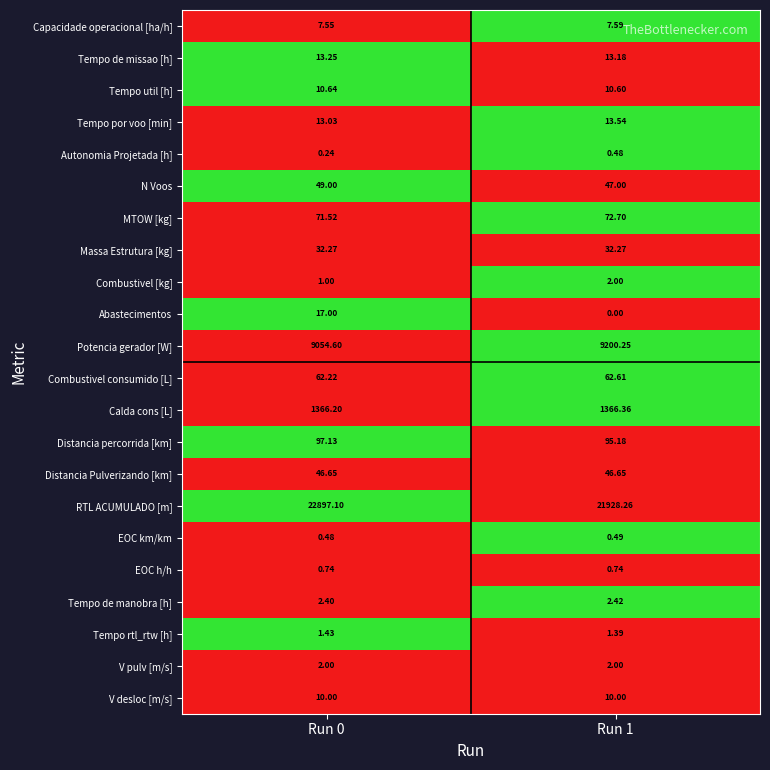

Rank the series at Run 0 from lowest to highest value.

Autonomia Projetada [h], EOC km/km, EOC h/h, Combustivel [kg], Tempo rtl_rtw [h], V pulv [m/s], Tempo de manobra [h], Capacidade operacional [ha/h], V desloc [m/s], Tempo util [h], Tempo por voo [min], Tempo de missao [h], Abastecimentos, Massa Estrutura [kg], Distancia Pulverizando [km], N Voos, Combustivel consumido [L], MTOW [kg], Distancia percorrida [km], Calda cons [L], Potencia gerador [W], RTL ACUMULADO [m]